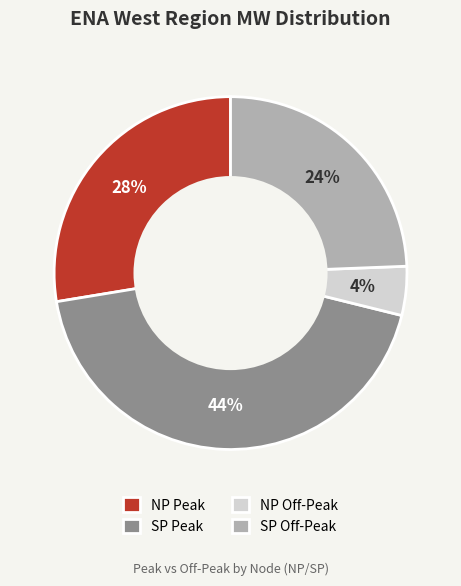

To the nearest percent, what is the combined percentage of SP Peak and NP Off-Peak?

48%